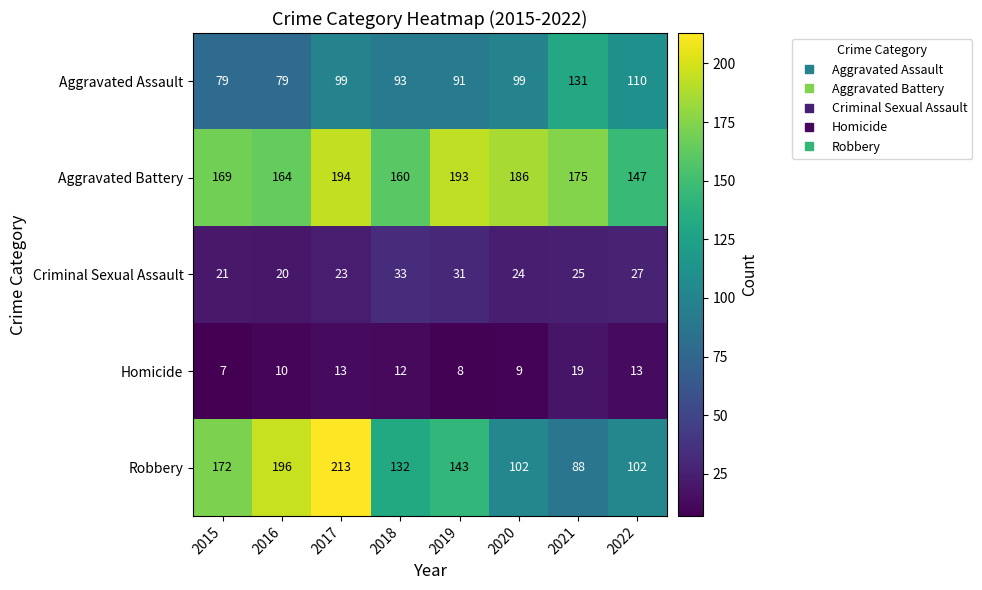

Where does the Robbery series first go above 143?

2015